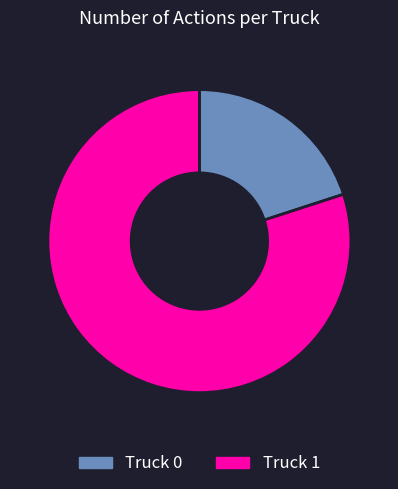

Is there any slice that represents more than half of the pie?

Yes